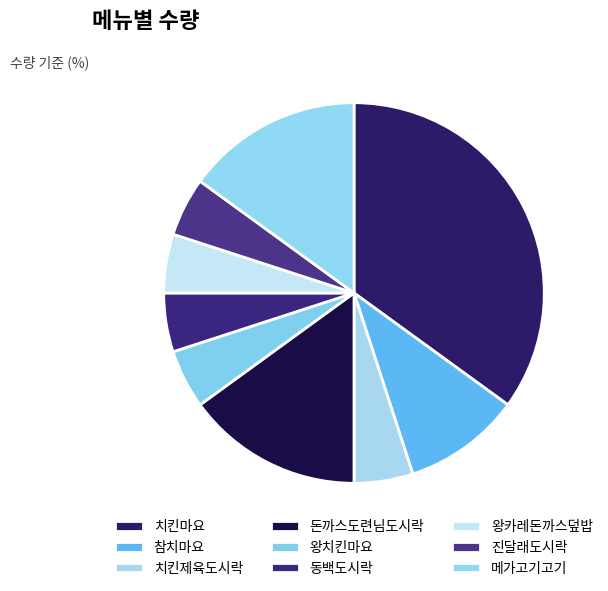

Rank the categories by value from lowest to highest.

치킨제육도시락, 왕치킨마요, 동백도시락, 왕카레돈까스덮밥, 진달래도시락, 참치마요, 돈까스도련님도시락, 메가고기고기, 치킨마요